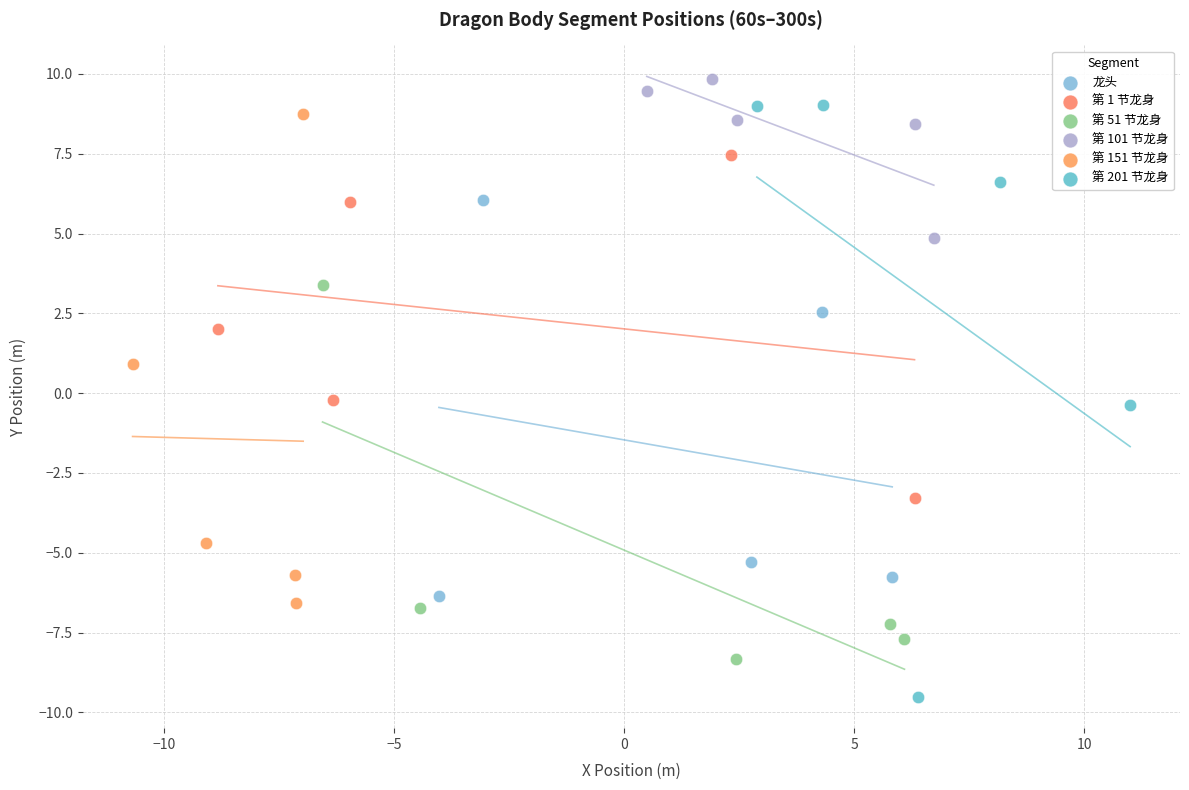

Which series reaches the minimum Y coordinate?

第 201 节龙身